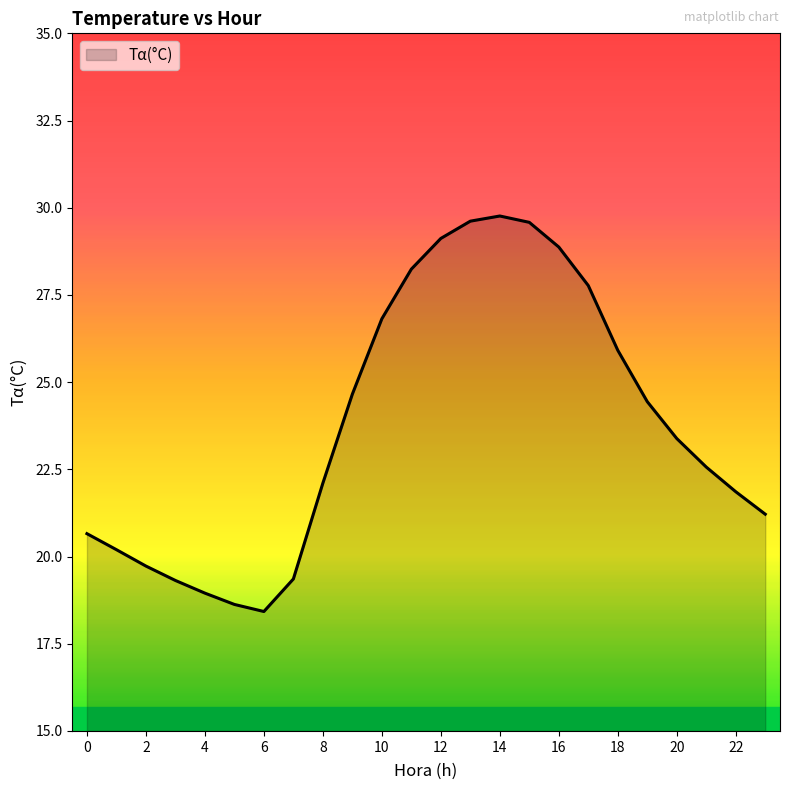

What is the greatest value displayed?

29.8